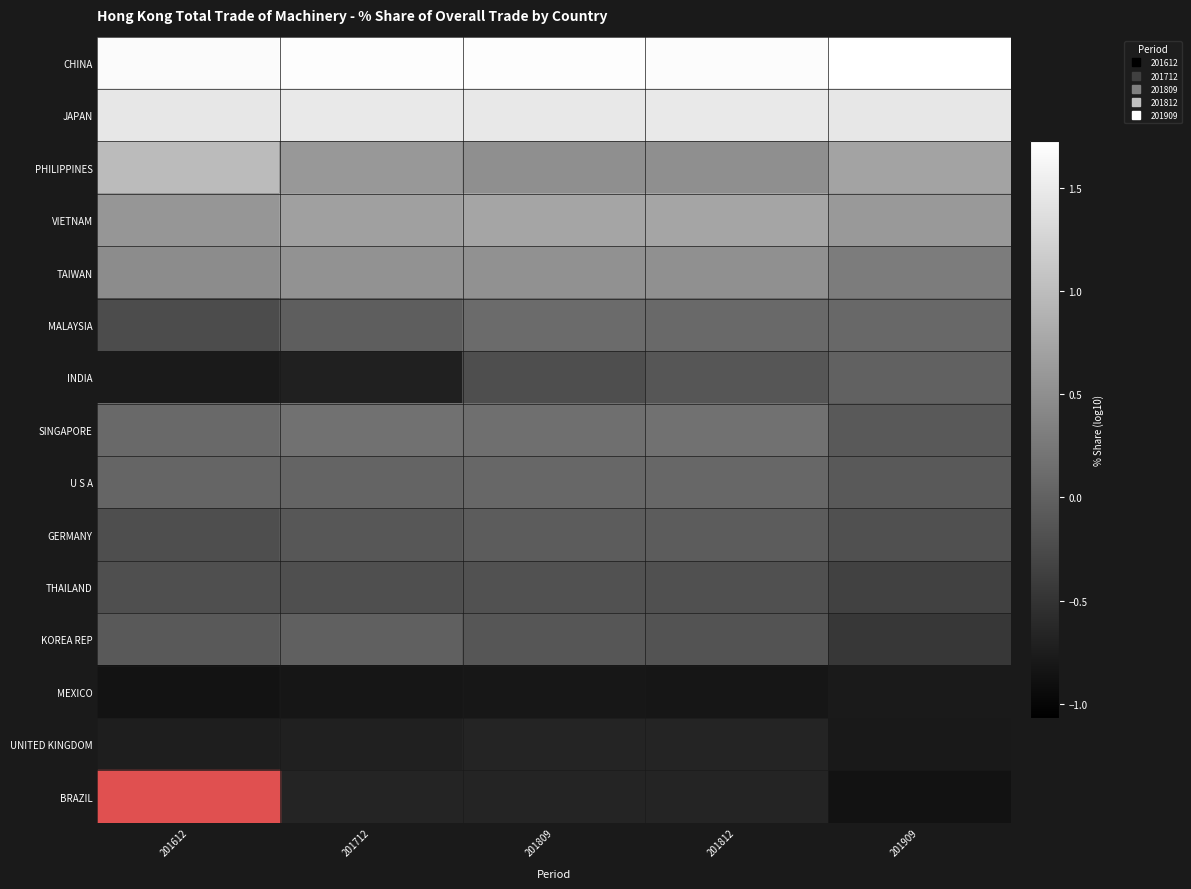

What is the maximum value shown in the chart?

1.7